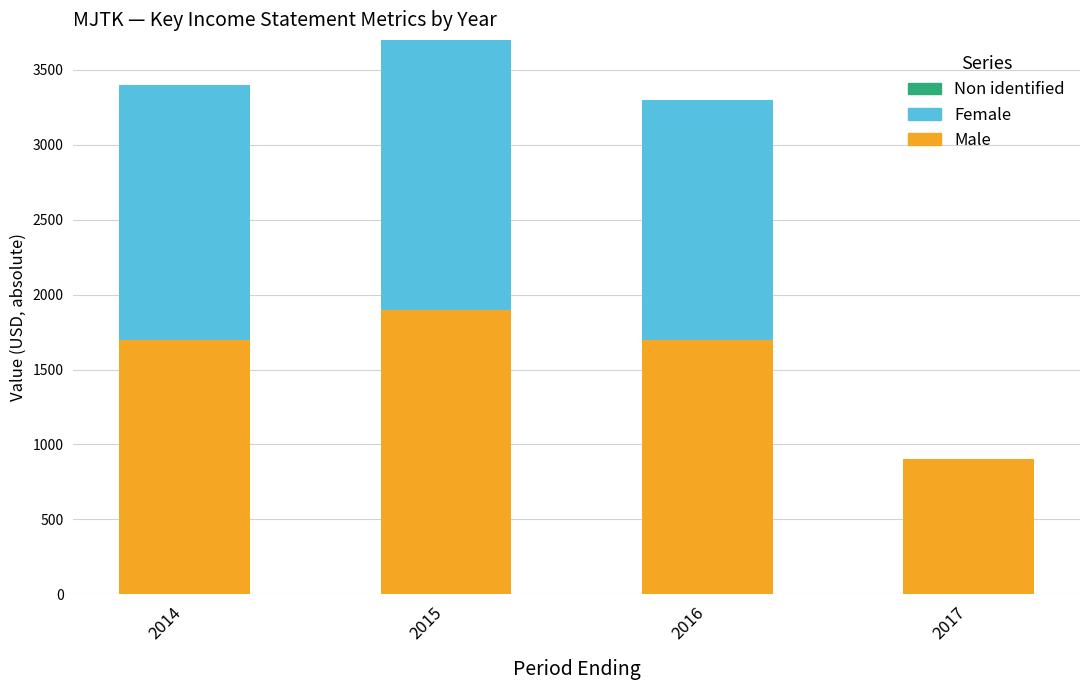

Reading right to left, list the values for the Male series.

2017=900	2016=1700	2015=1900	2014=1700